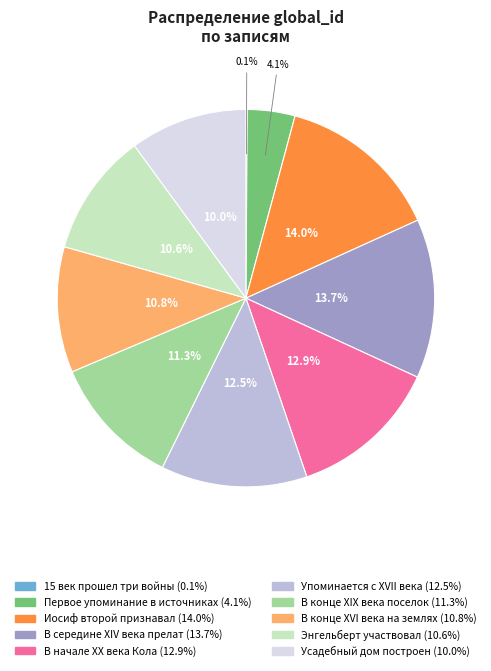

What percentage do Иосиф второй признавал and В начале XX века Кола together represent?

26.9%